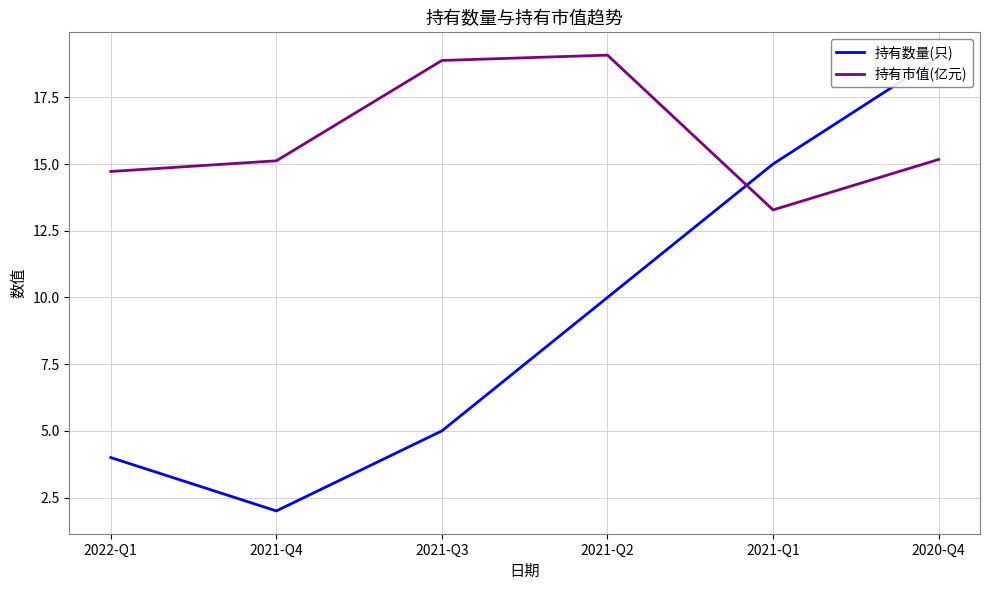

Which category has the highest value across all series?

2021-Q2